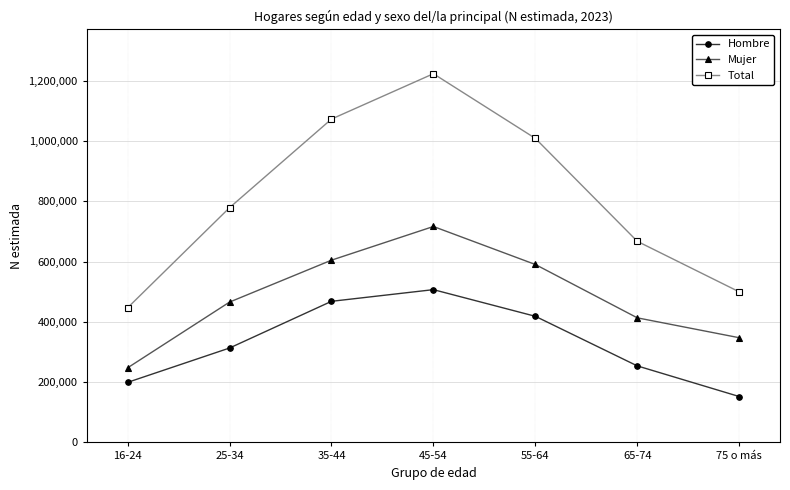

Rank the series by their average value, from lowest to highest.

Hombre, Mujer, Total